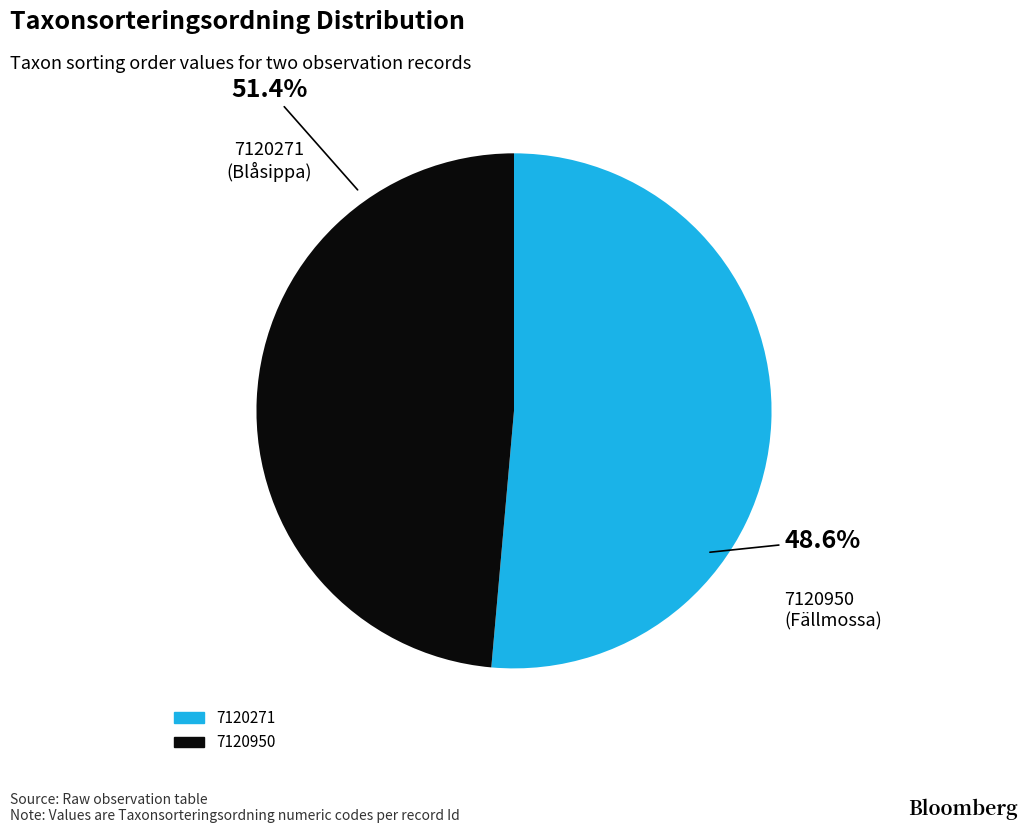

Rank the categories by value from highest to lowest.

7120271, 7120950